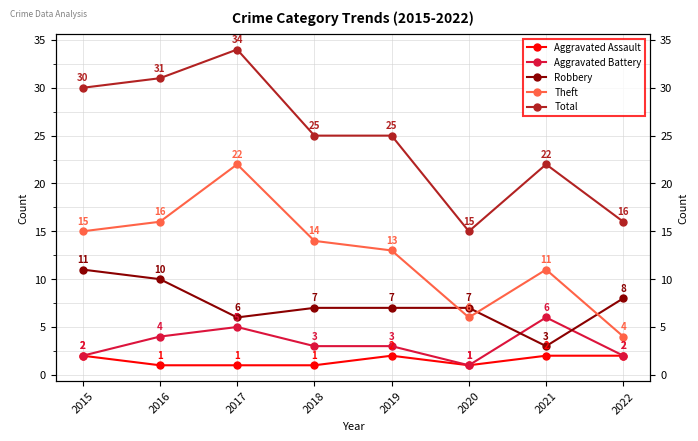

The value of Total at 2017 is 34. True or false?

True